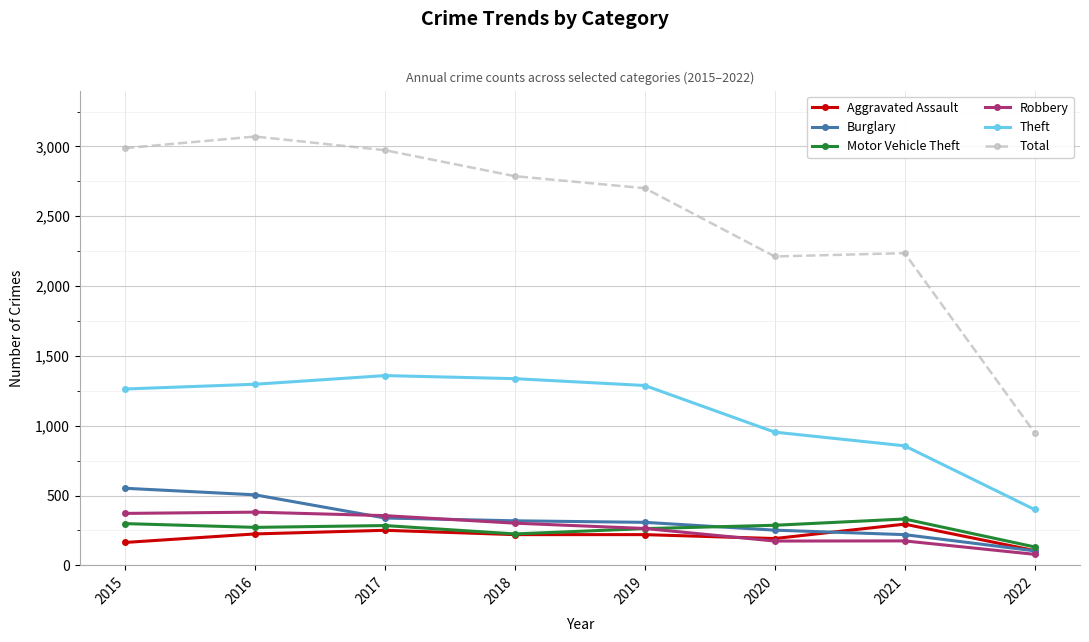

True or false: Aggravated Assault has more than 0 points higher than both neighbors.

True